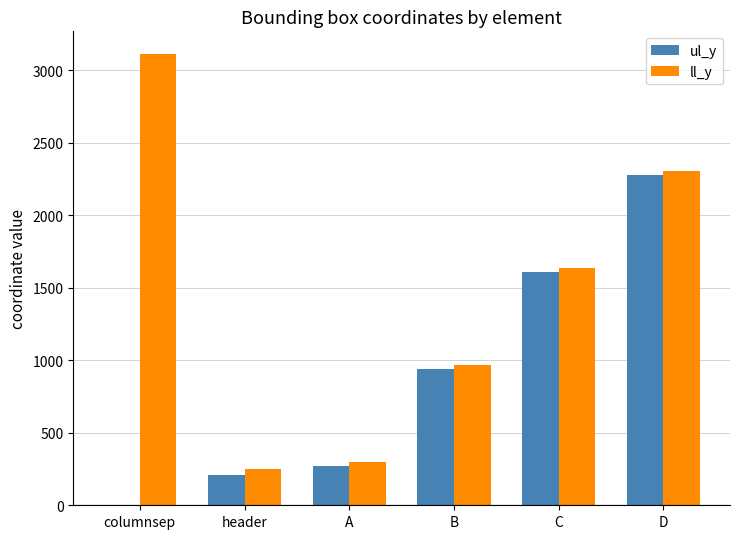

Which series changed the most between columnsep and header?

ll_y